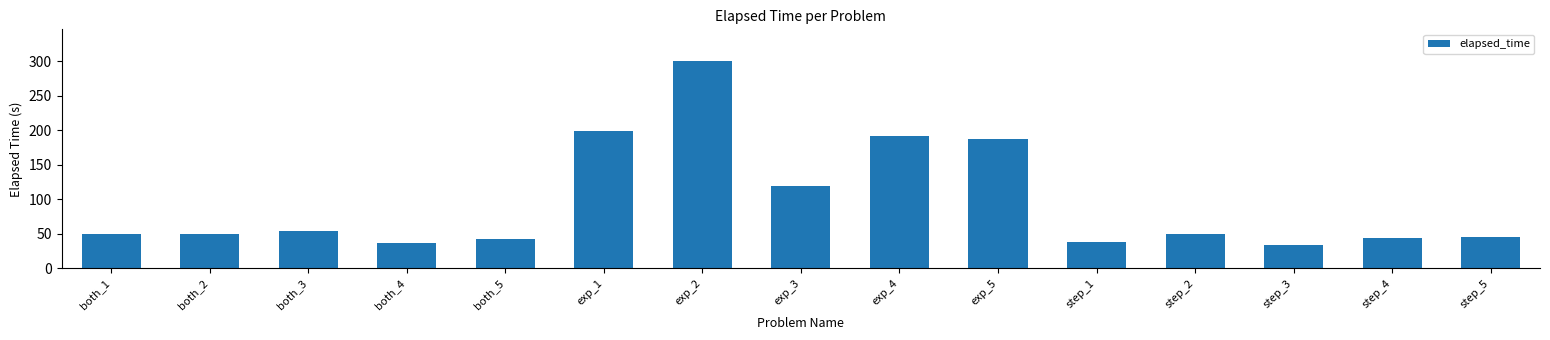

What is the sum of the values at both_4 and exp_2?

338.1